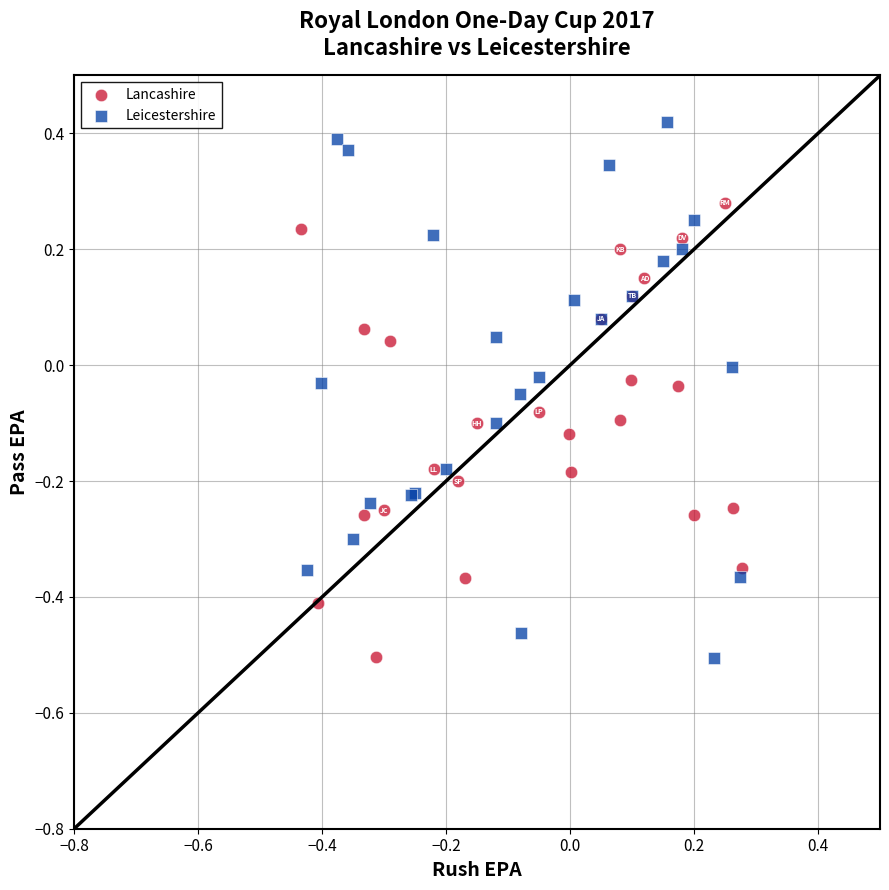

Which series contains the highest Y value?

Leicestershire